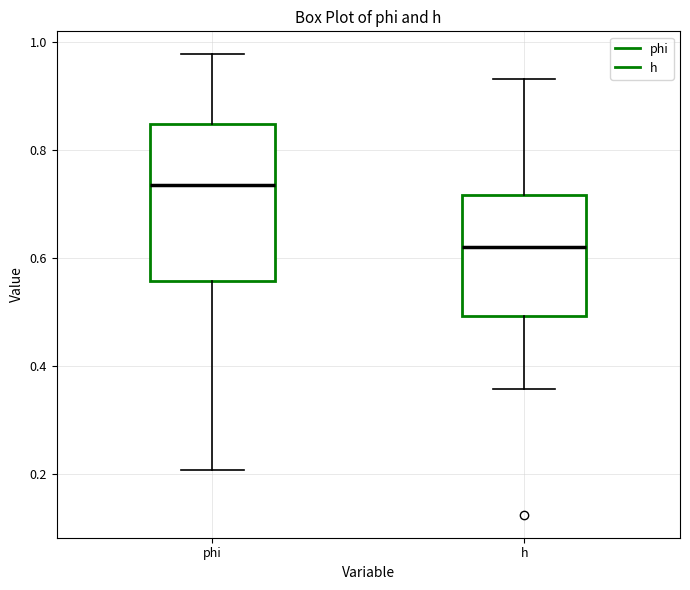

Which box is the tallest, from its lower edge to its upper edge?

phi